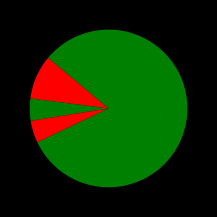

Which category has the smallest portion of the pie?

Criminal Sexual Assault